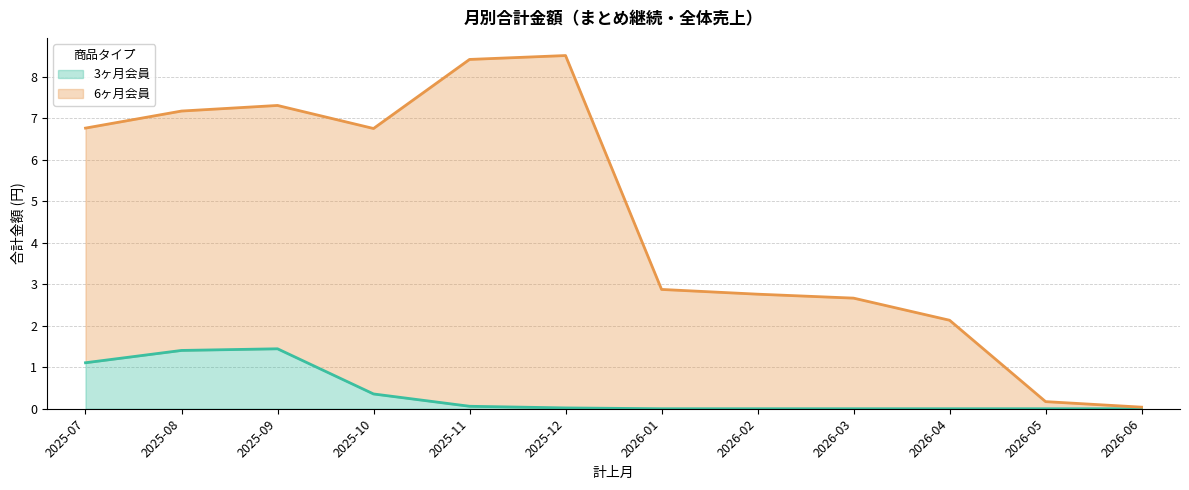

How many interior local peaks does the 6ヶ月会員 series have?

2